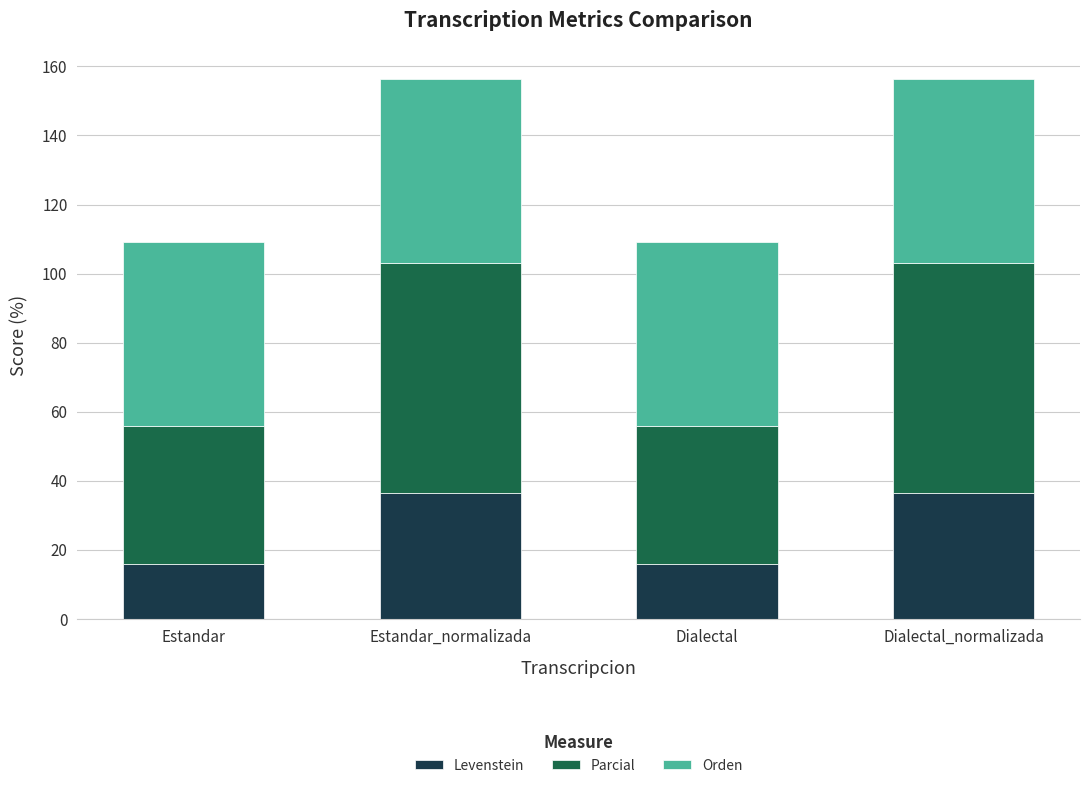

What is the maximum value for Levenstein?

36.4